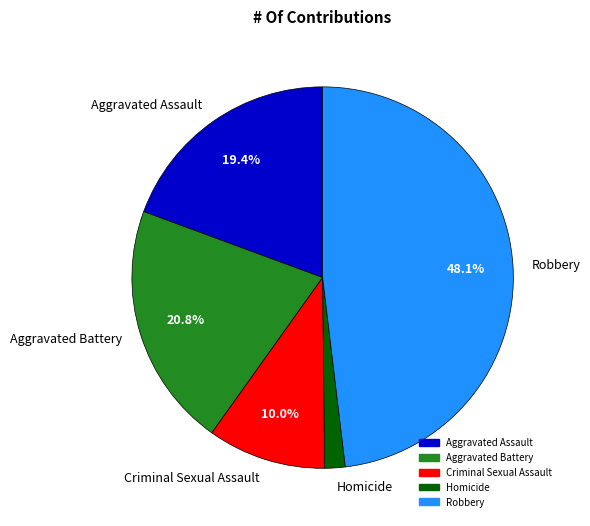

The Criminal Sexual Assault slice represents 10% of the pie. True or false?

True